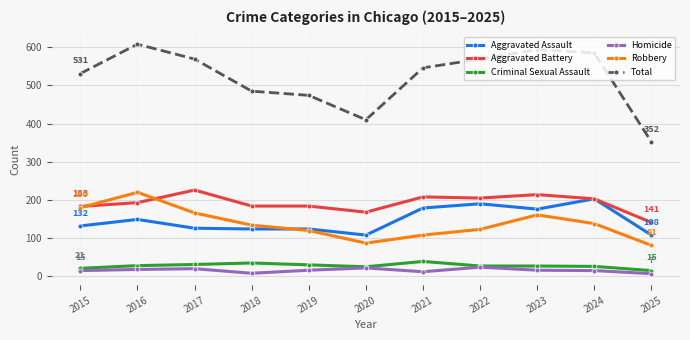

True or false: Criminal Sexual Assault has more than 0 points higher than both neighbors.

True